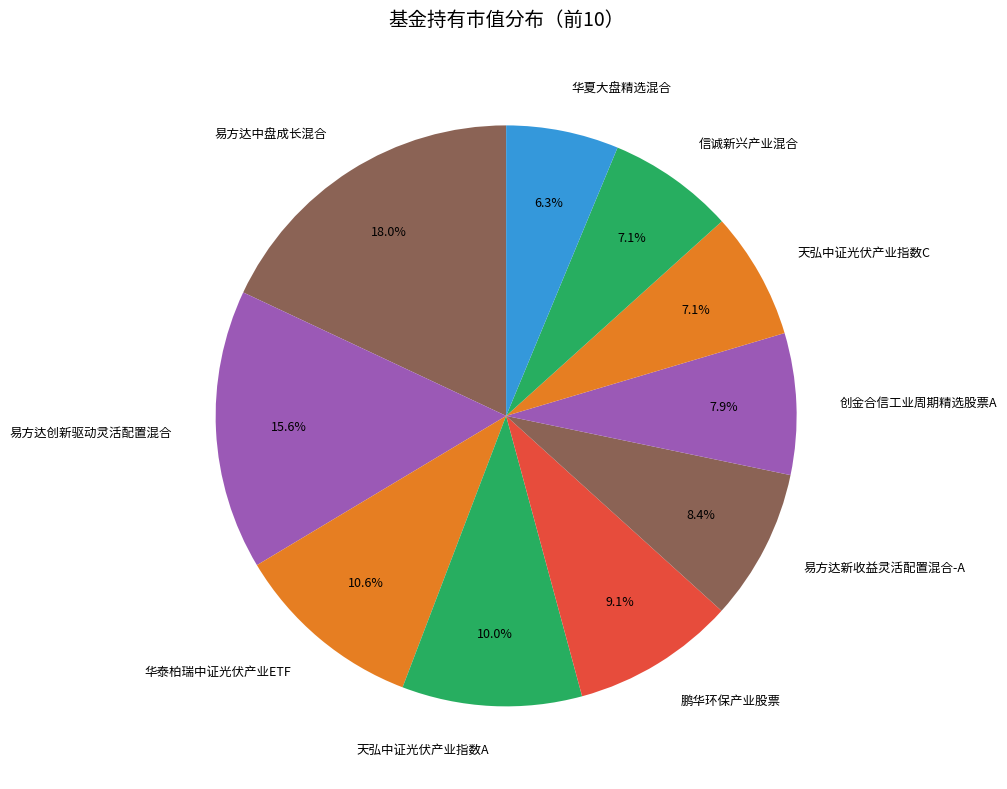

Between 易方达创新驱动灵活配置混合 and 鹏华环保产业股票, which is larger?

易方达创新驱动灵活配置混合